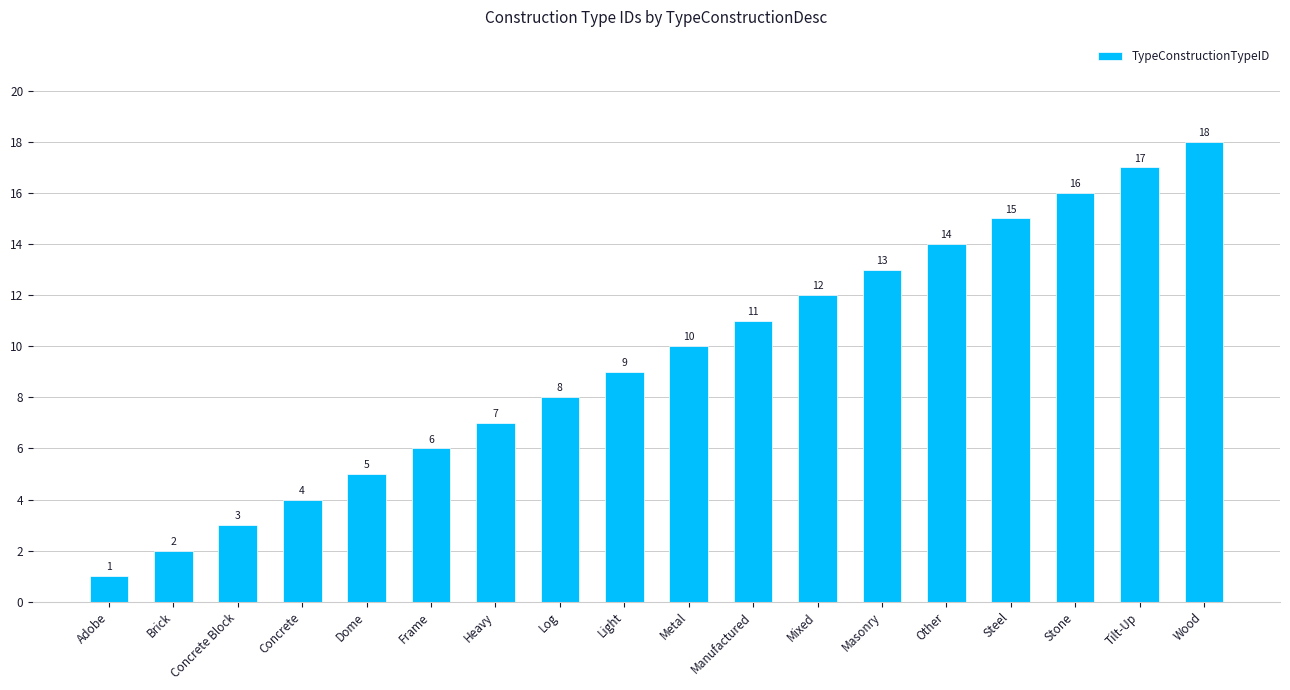

What is the label of the 4th bar from the left?

Concrete